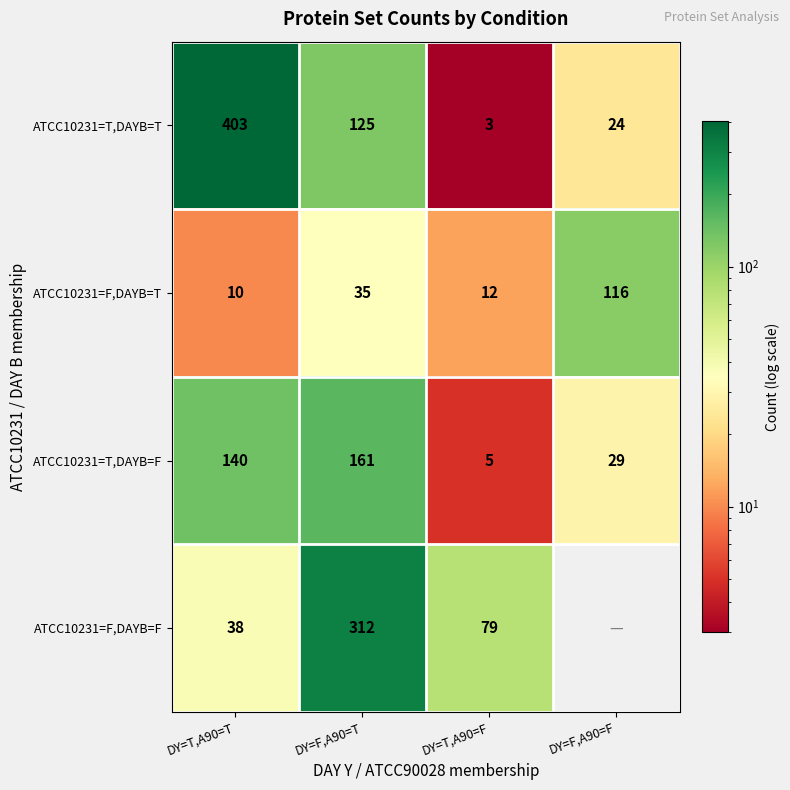

At which label is ATCC10231=T,DAYB=T closest to 203?

DY=F,A90=T